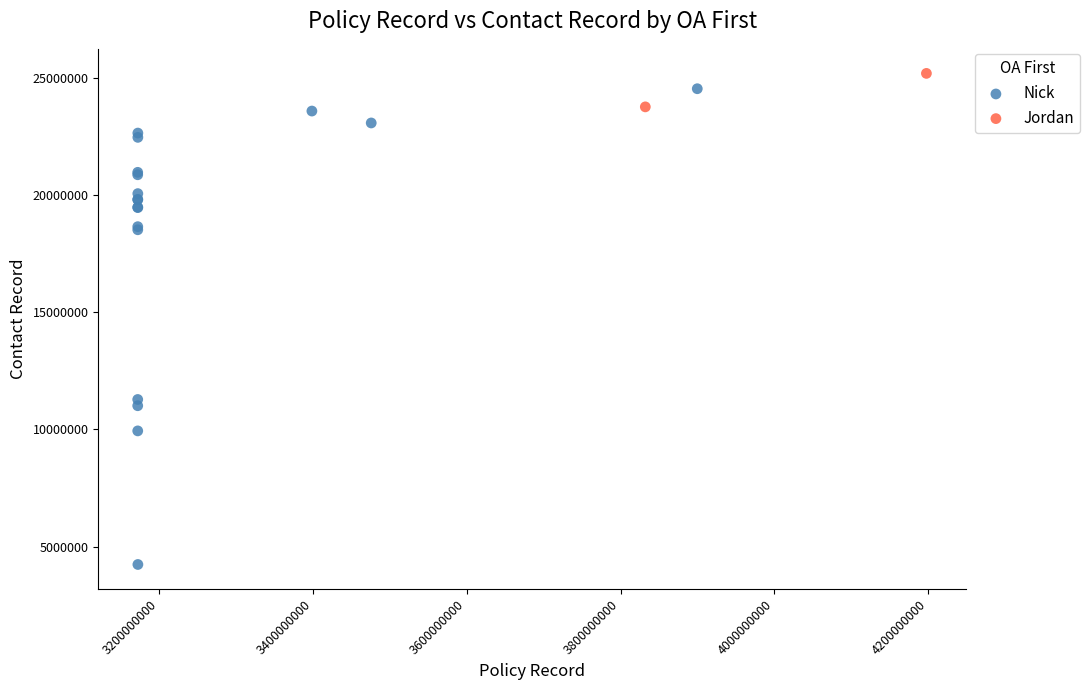

What are all the series names shown in the legend?

Nick, Jordan